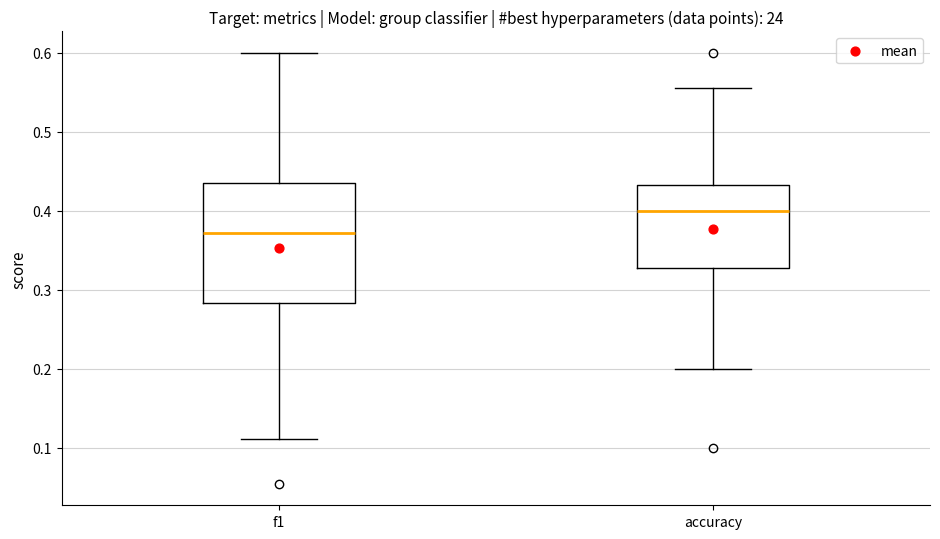

Reading left to right, transcribe this box plot: for each box, give where its median line is, the range the box spans, and where its two whiskers end, as read against the y-axis. The values are not printed on the chart, so give them approximately, as read against the axis.

f1: median 0.37, box 0.28 to 0.44, whiskers 0.11 to 0.60
accuracy: median 0.40, box 0.33 to 0.43, whiskers 0.20 to 0.56